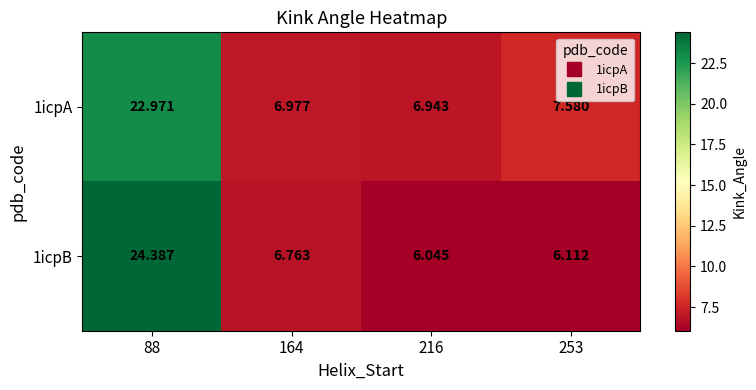

Is the value of 1icpB at 216 greater than the value of 1icpA at 164?

No